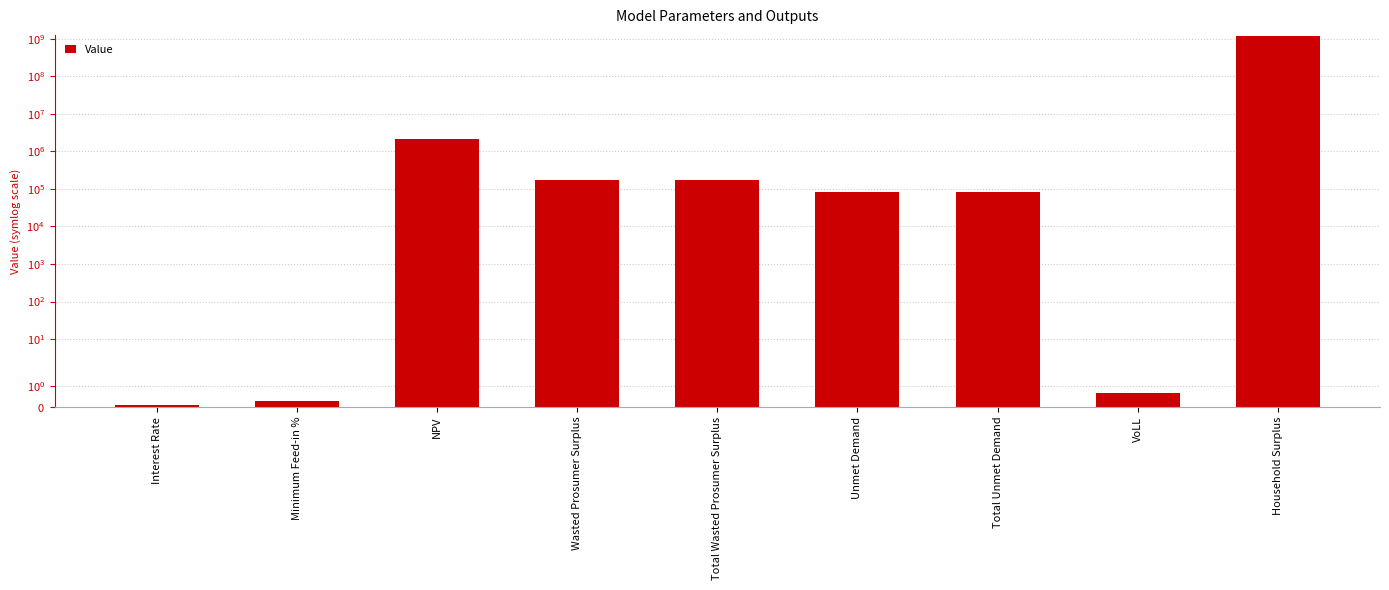

How many data points are less than 82466?

3